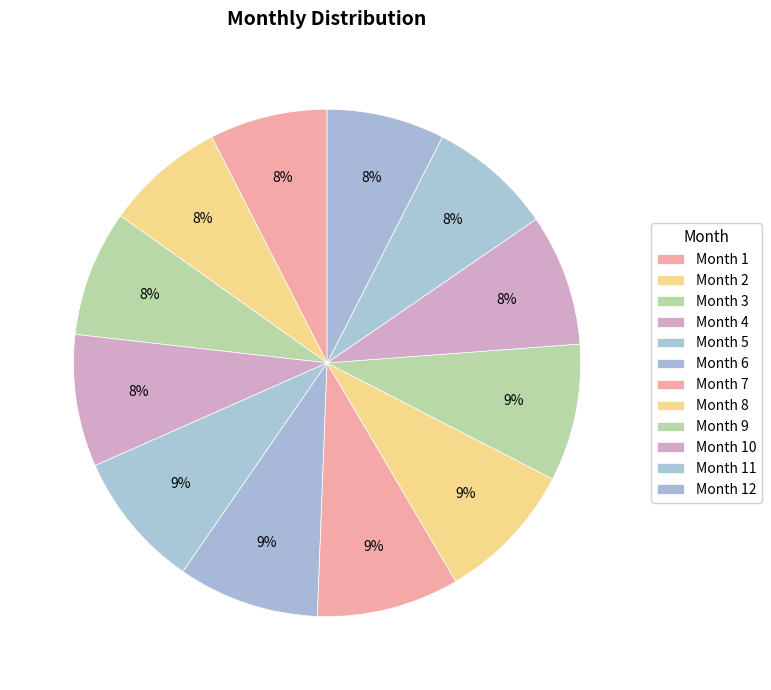

Is there any slice that represents more than half of the pie?

No